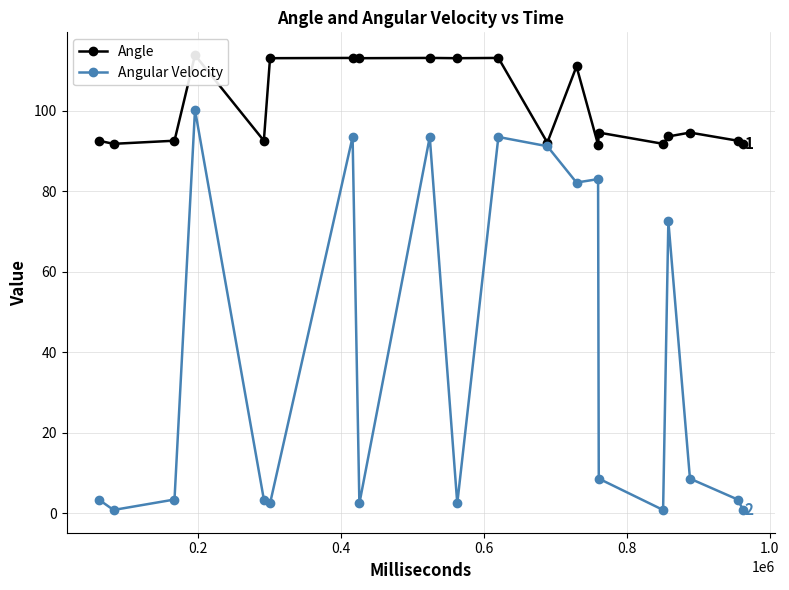

What is the difference between the second highest and minimum values in the Angular Velocity series?

92.6